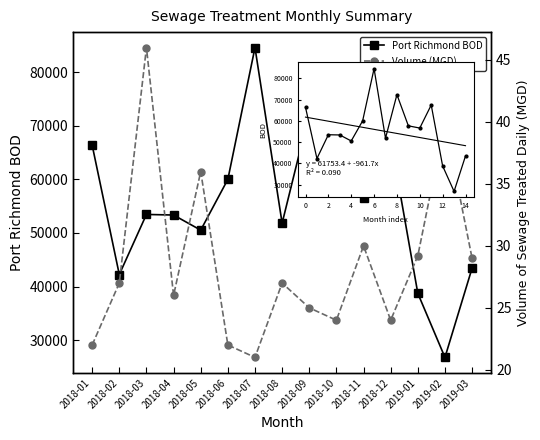

How many categories are shown in the chart?

15